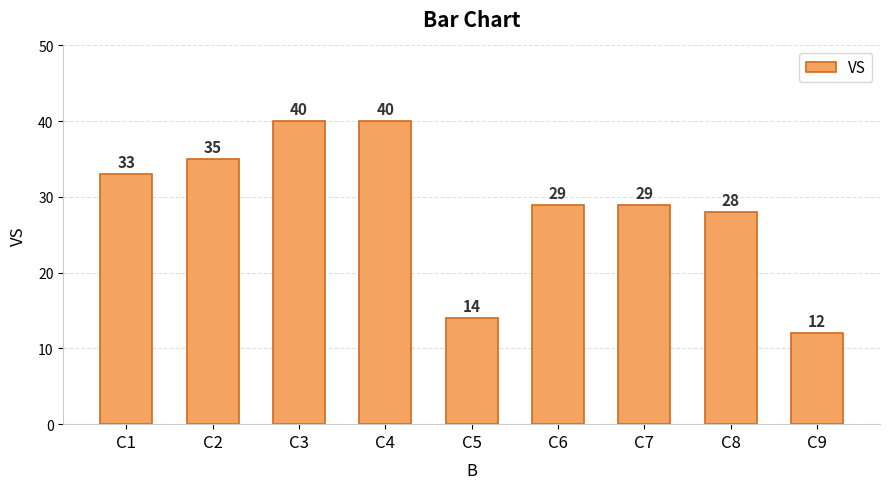

What is the difference between the second highest and second lowest values?

26